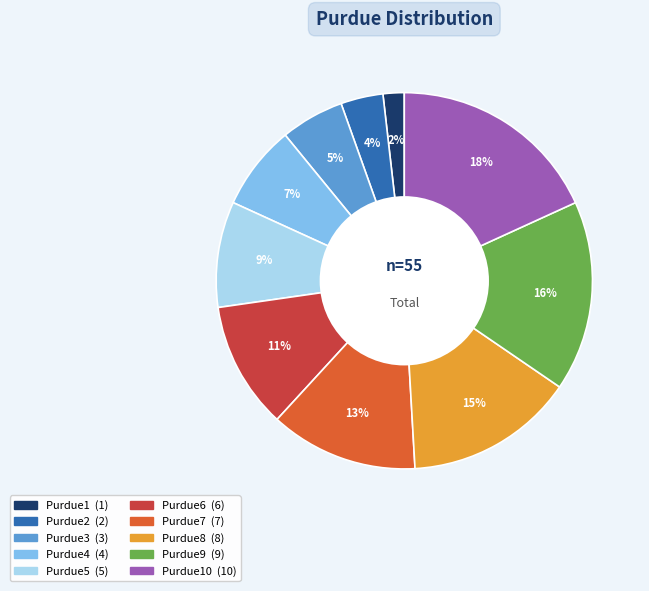

Is there a majority slice in this chart?

No